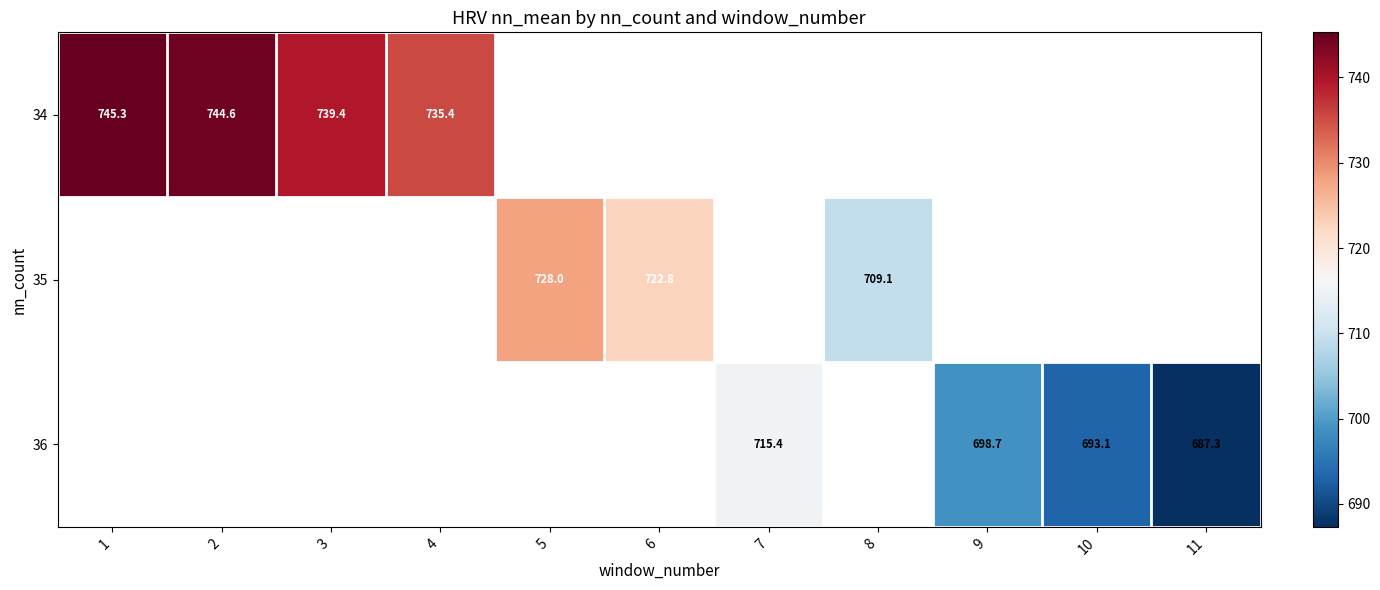

The value of 35 at 8 is 365.0. True or false?

False